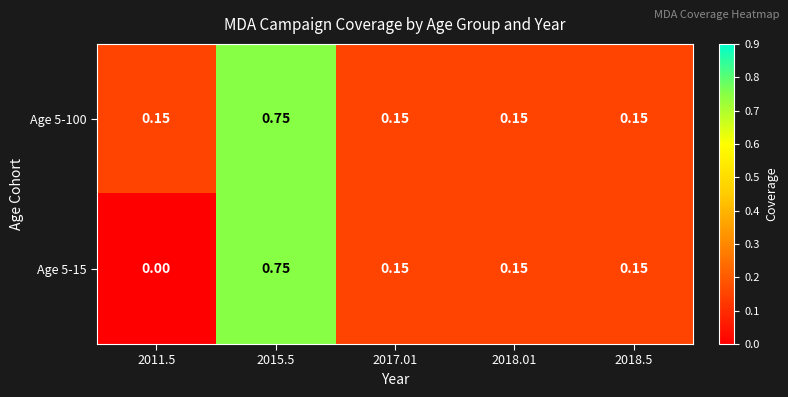

How many series are shown in this chart?

2